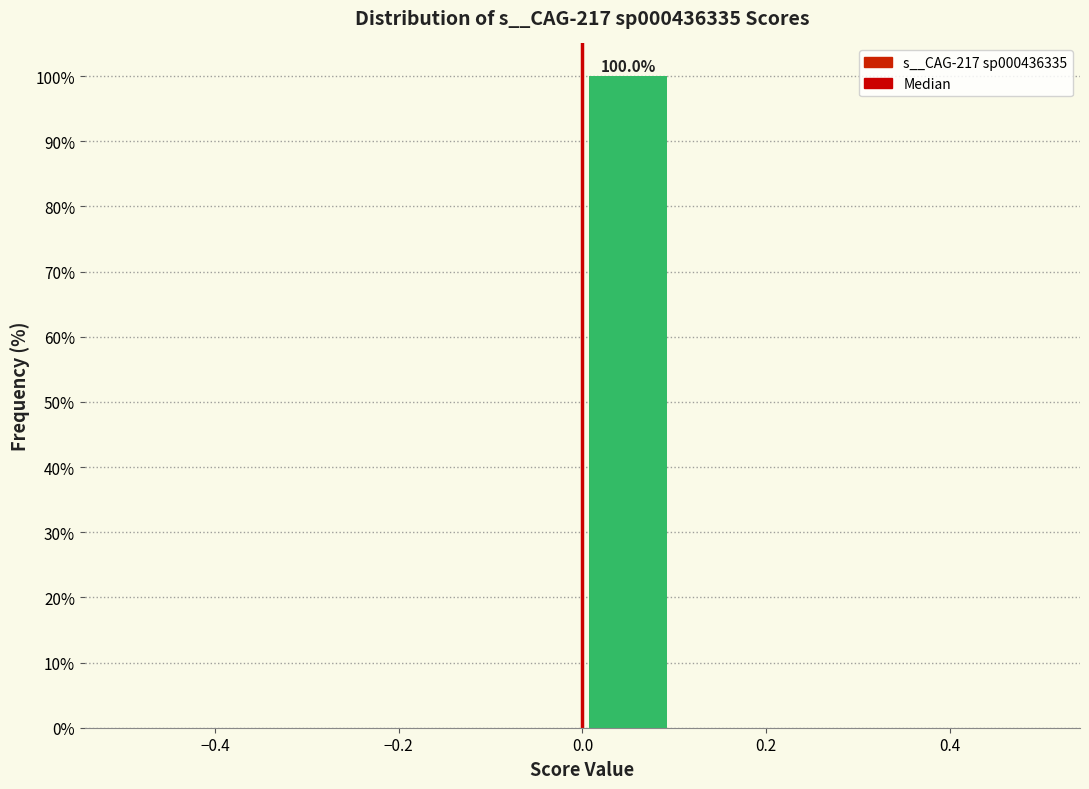

Over which range of the x-axis is the bar tallest?

0.0 to 0.1